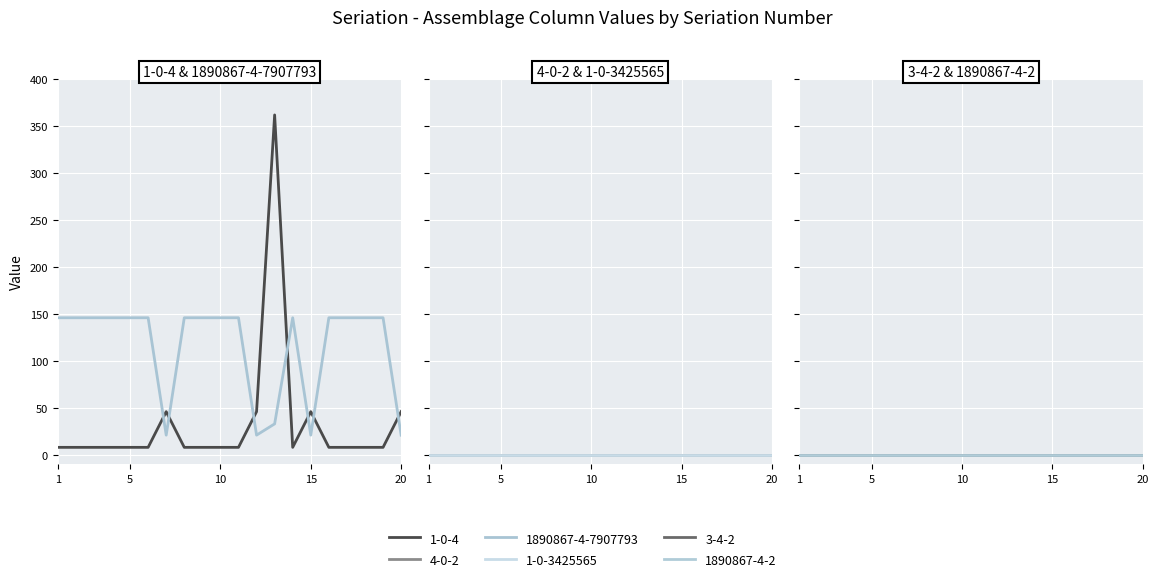

Is this an area chart (filled region under the line)?

No